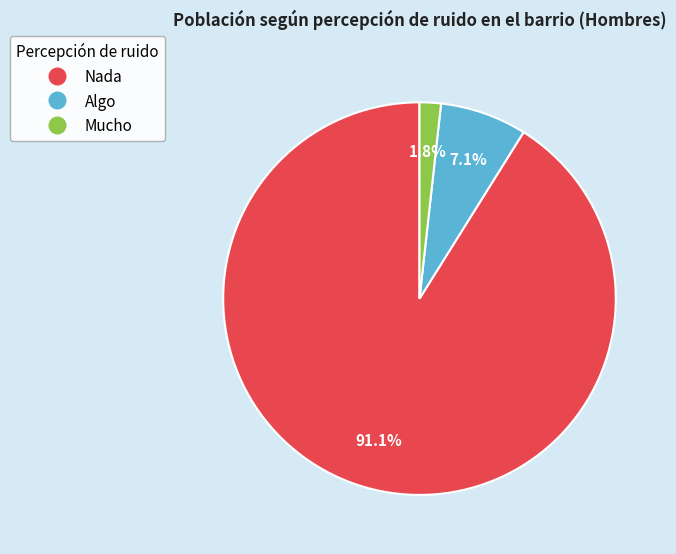

Does any single category account for the majority?

Yes